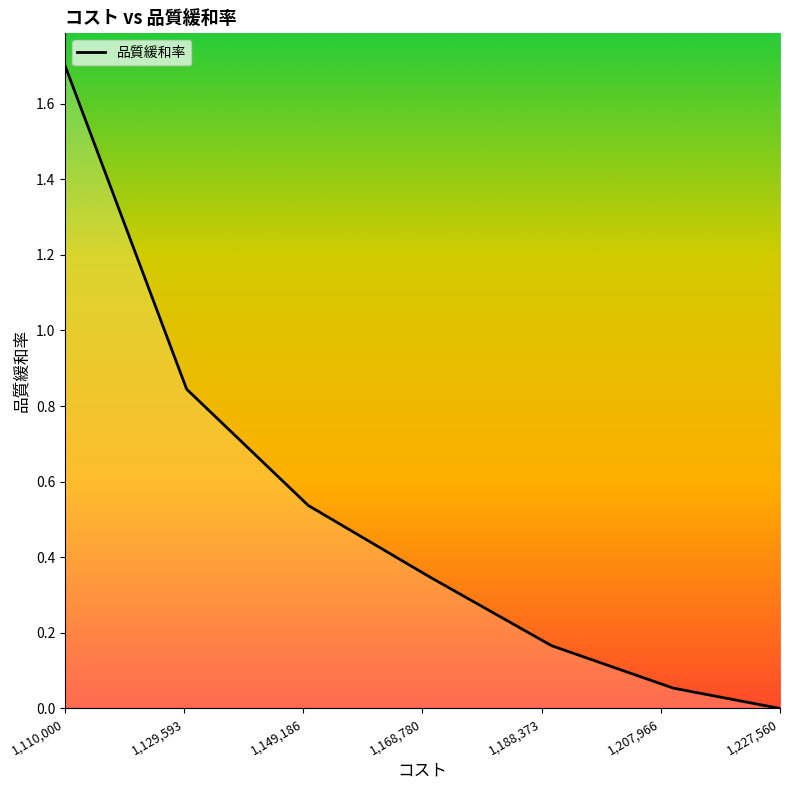

What is the sum of all values?

3.7